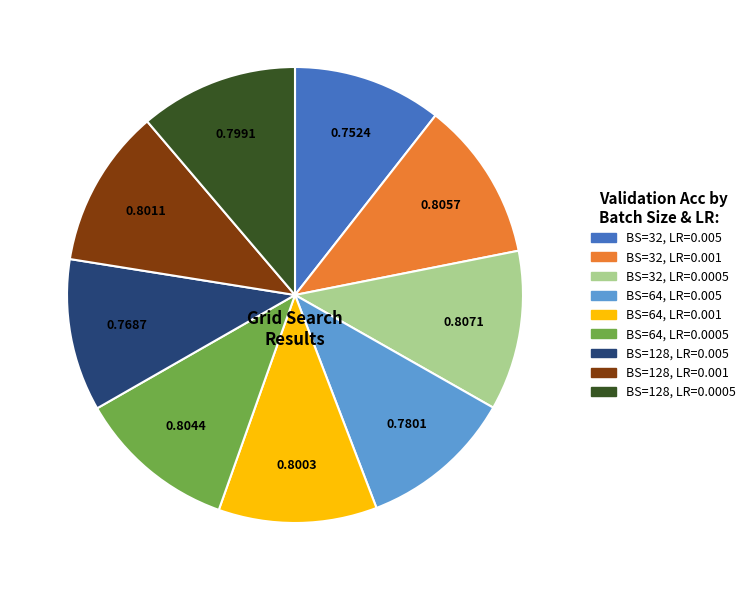

Does any single category account for the majority?

No